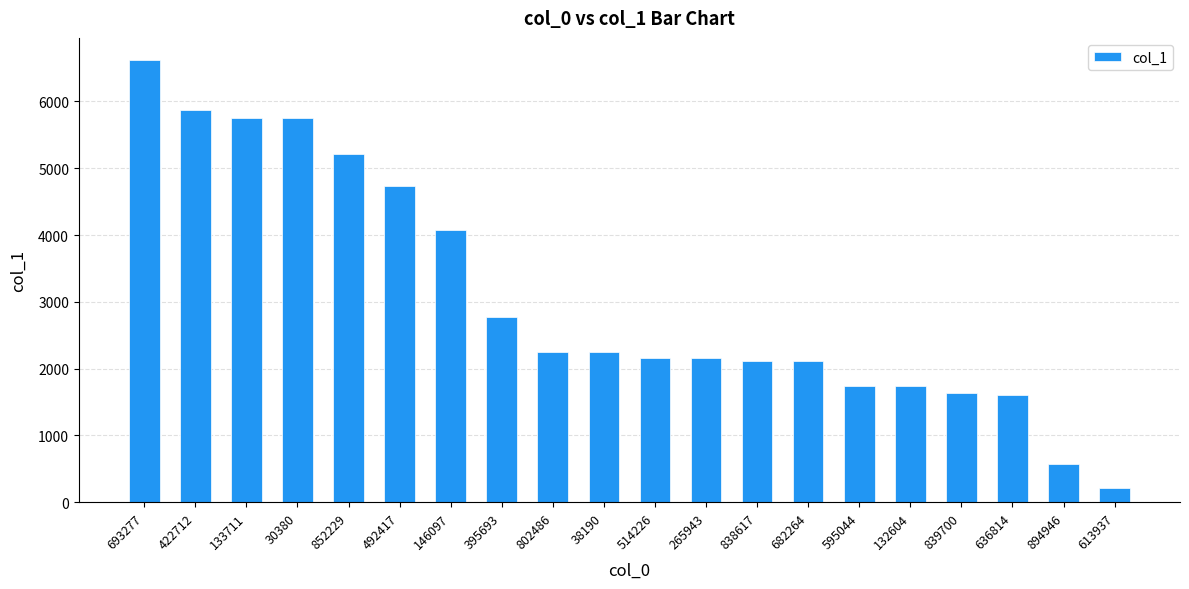

Count the number of values greater than 2250.

10